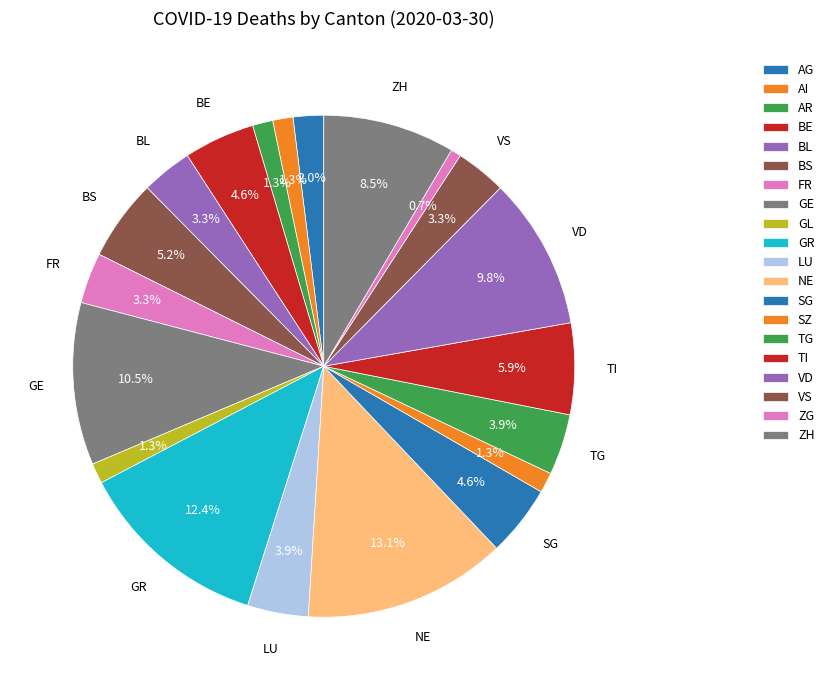

How many slices are in this pie chart?

20